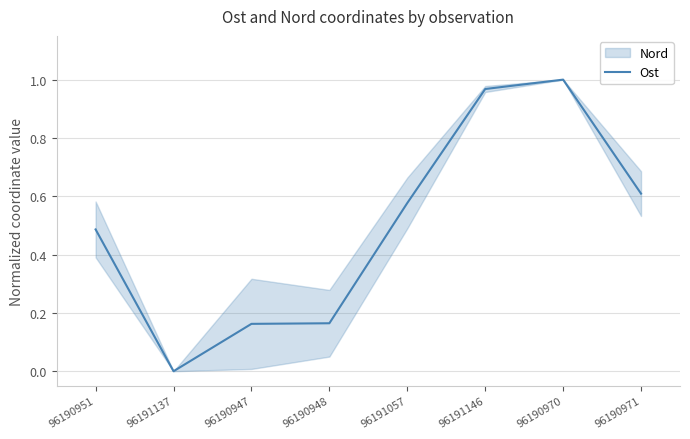

Reading left to right, list all the values displayed in this chart.

0.5	0.0	0.2	0.2	0.6	1.0	1.0	0.6